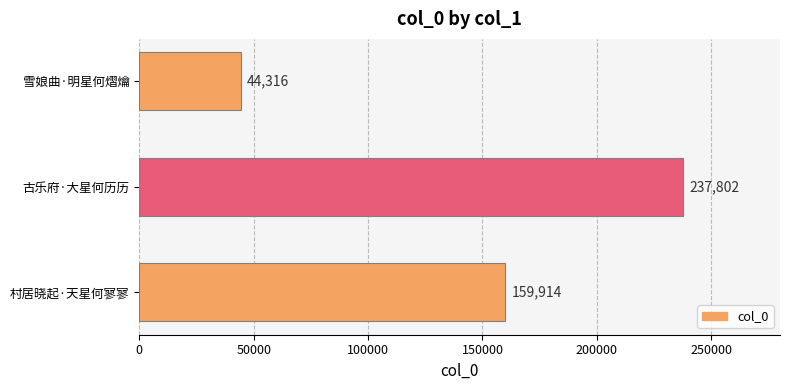

Between 村居晓起·天星何寥寥 and 古乐府·大星何历历, which is larger?

古乐府·大星何历历